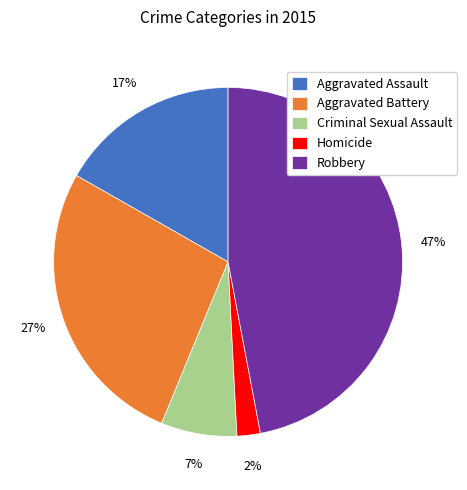

Rank the categories by value from highest to lowest.

Robbery, Aggravated Battery, Aggravated Assault, Criminal Sexual Assault, Homicide